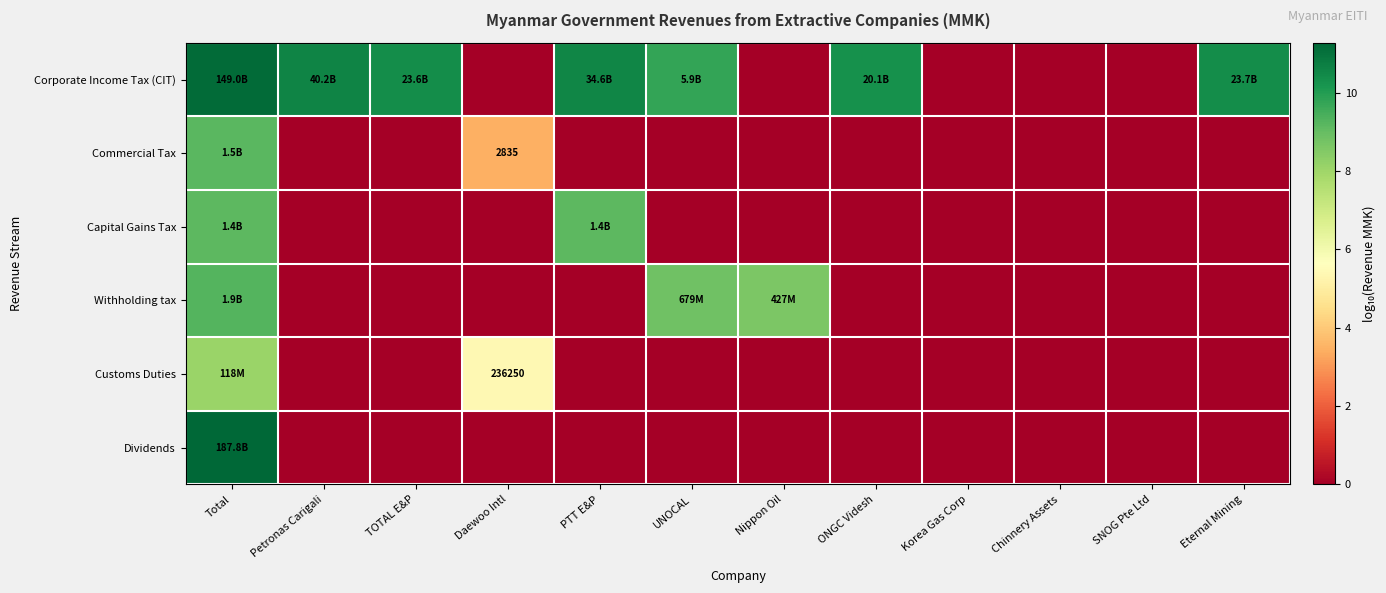

At which category is the sum across all series the highest?

Total